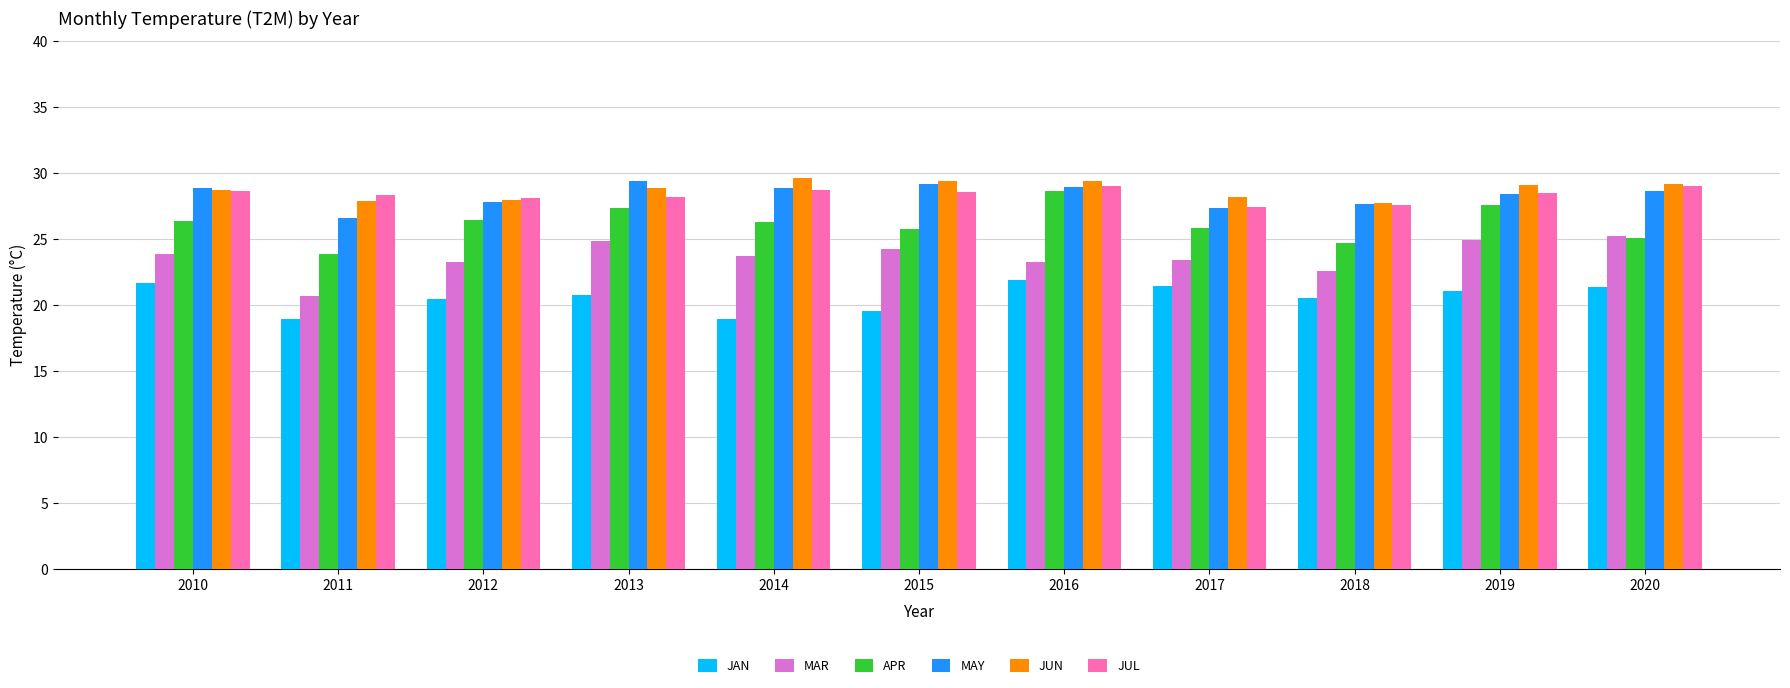

Is it true that APR equals 14.2 at 2012?

False